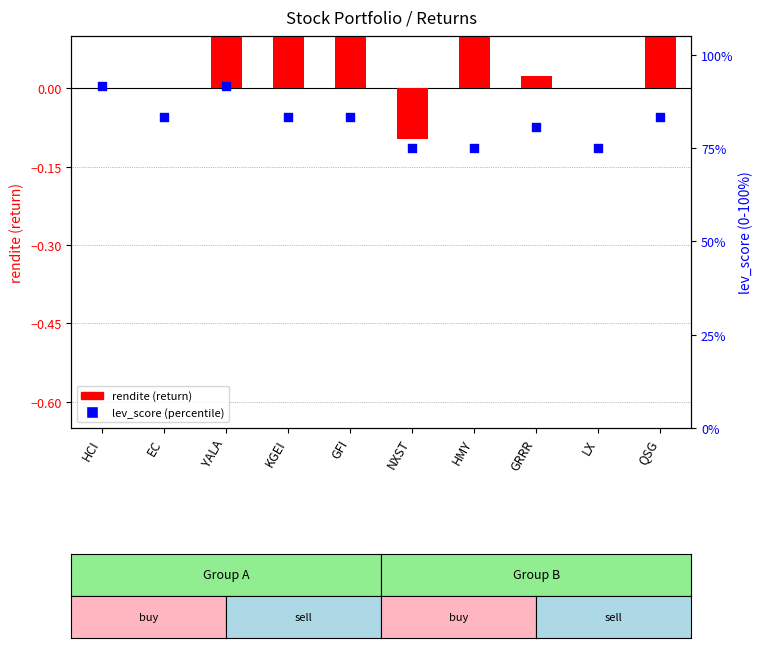

At which category is the sum across all series the highest?

YALA